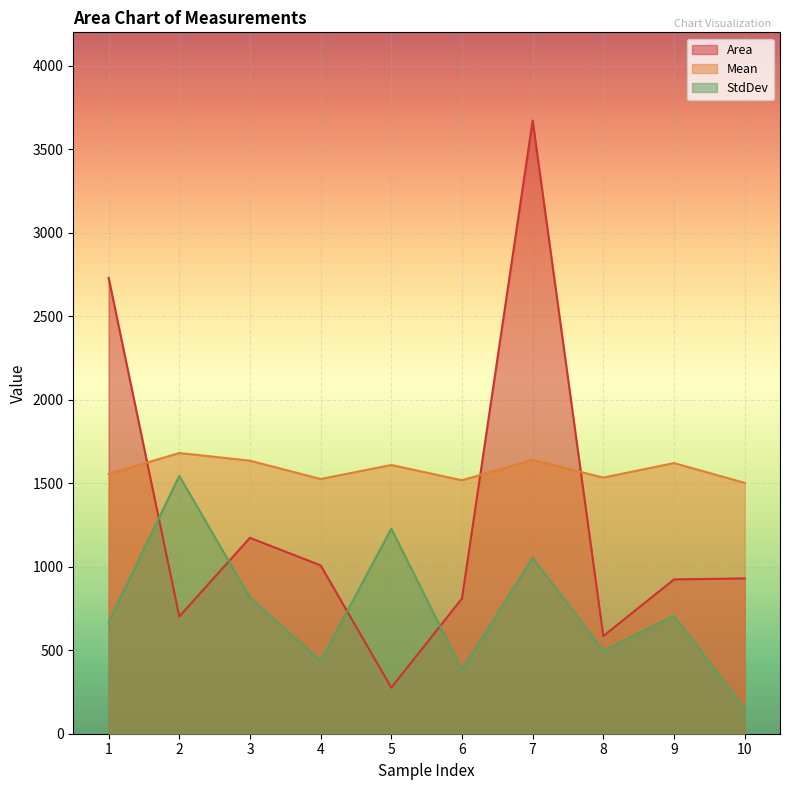

How many lines are shown in the chart?

3